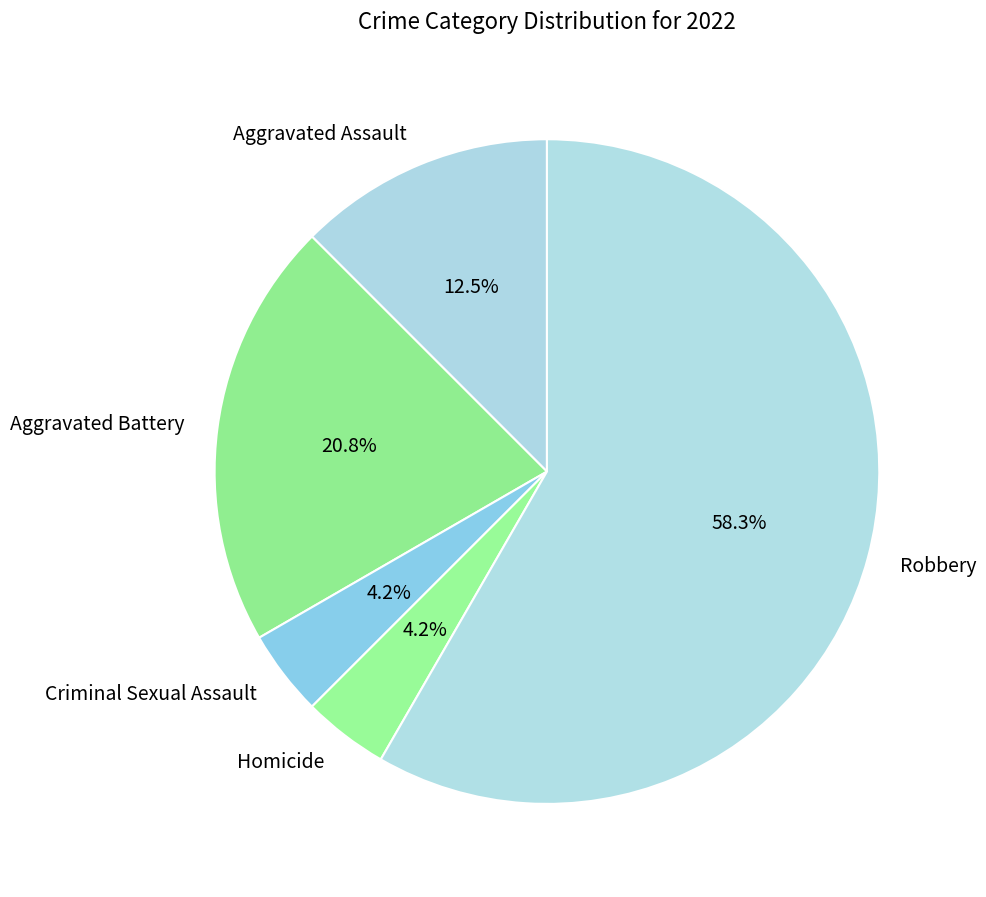

To the nearest percent, what is the difference between the Aggravated Battery and Criminal Sexual Assault slice percentages?

17%